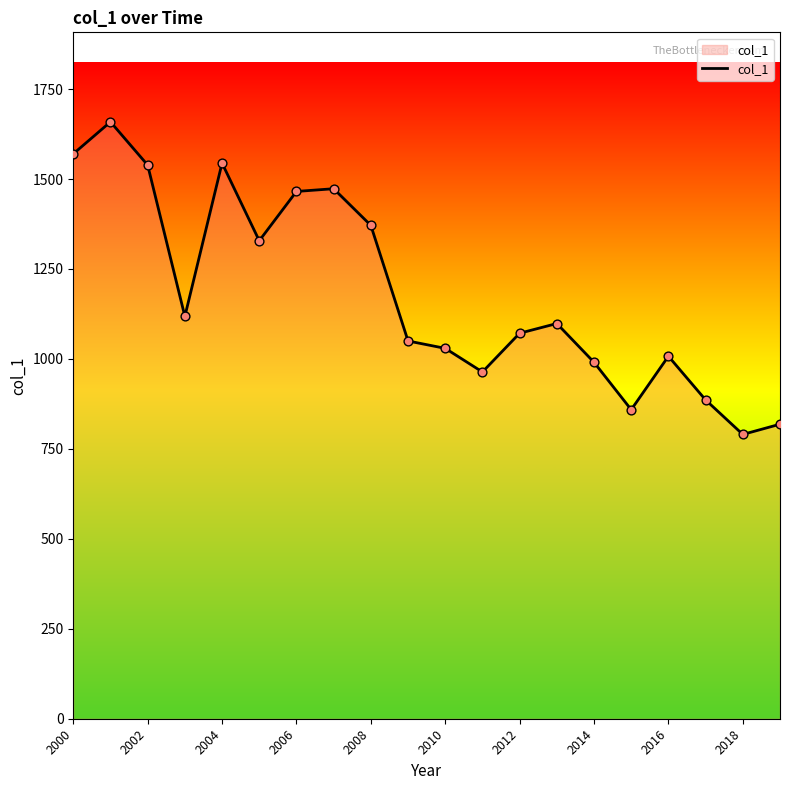

What is the greatest value displayed?

1658.9